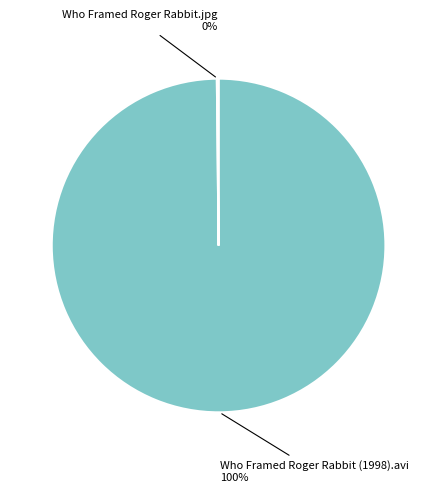

To the nearest percent, what is the average slice percentage?

50%